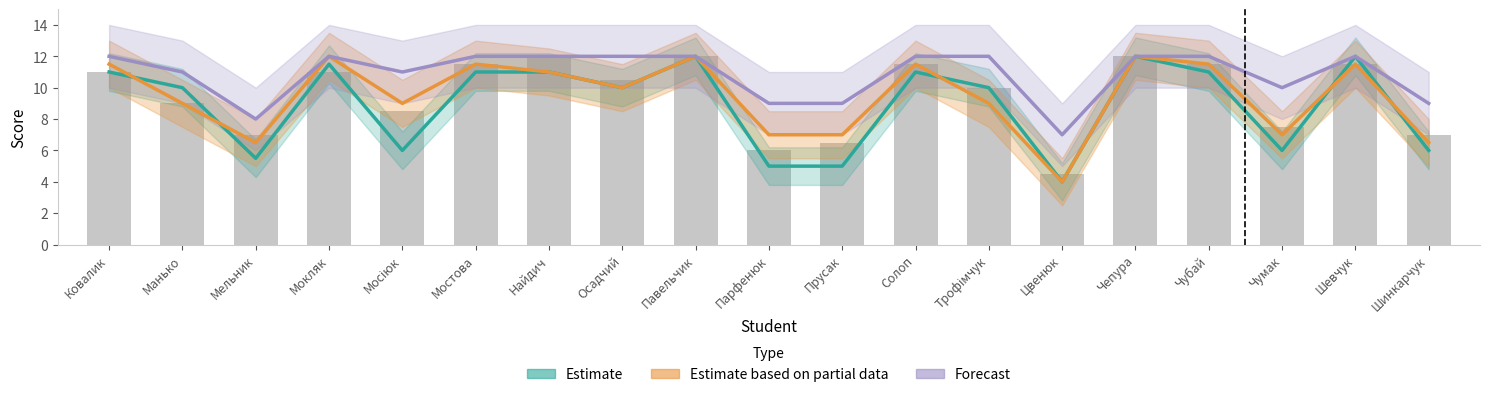

Is it true that Estimate based on partial data equals 4.0 at Цвенюк?

True